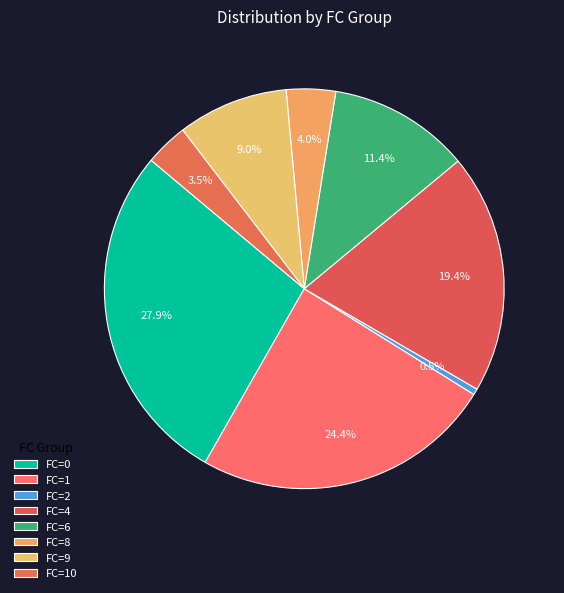

Is there a majority slice in this chart?

No